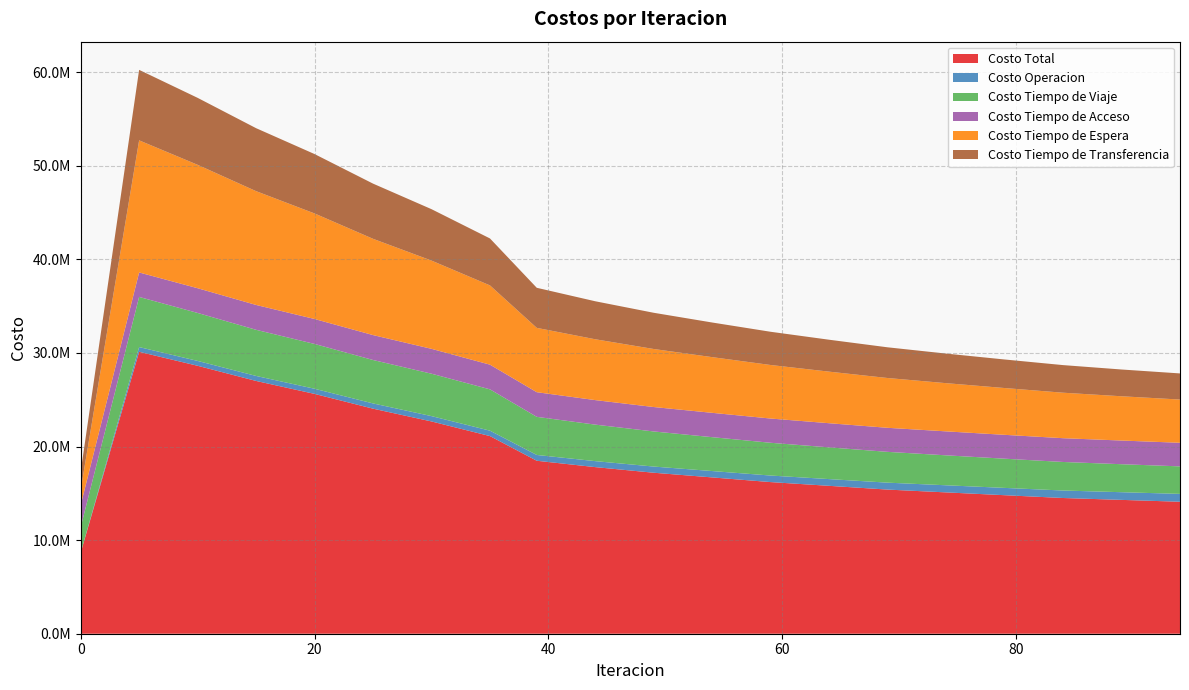

Reading right to left, extract all data points from this chart.

Costo Total: 14100000.0	14300000.0	14500000.0	14800000.0	15100000.0	15400000.0	15800000.0	16200000.0	16700000.0	17200000.0	17800000.0	18479676.9	21115109.4	22679587.6	24044611.8	25623591.2	27006632.1	28627101.7	30121546.4	8641173.3
Costo Operacion: 840000.0	820000.0	800000.0	780000.0	760000.0	740000.0	720000.0	700000.0	680000.0	660000.0	640000.0	618993.9	578139.5	569676.7	560255.9	548276.7	535178.1	519741.1	504044.1	0.0
Costo Tiempo de Viaje: 2940000.0	2990000.0	3050000.0	3120000.0	3200000.0	3290000.0	3390000.0	3500000.0	3620000.0	3750000.0	3900000.0	4072273.8	4414848.1	4530760.2	4640046.3	4787564.1	4928714.7	5125558.1	5357215.1	2730837.6
Costo Tiempo de Acceso: 2520000.0	2530000.0	2540000.0	2550000.0	2560000.0	2570000.0	2580000.0	2590000.0	2600000.0	2610000.0	2620000.0	2633670.5	2637841.5	2657526.5	2662438.5	2665574.4	2655204.2	2641744.1	2614507.8	2350093.4
Costo Tiempo de Espera: 4620000.0	4730000.0	4860000.0	5000000.0	5150000.0	5320000.0	5510000.0	5720000.0	5950000.0	6200000.0	6500000.0	6873195.8	8467908.7	9429170.4	10285455.1	11277564.1	12158749.8	13185056.5	14116244.3	1623803.6
Costo Tiempo de Transferencia: 2790000.0	2860000.0	2950000.0	3050000.0	3160000.0	3280000.0	3410000.0	3550000.0	3700000.0	3870000.0	4060000.0	4281542.8	5016371.5	5492453.7	5896416.0	6344612.0	6728785.3	7155001.9	7529535.2	1936438.7